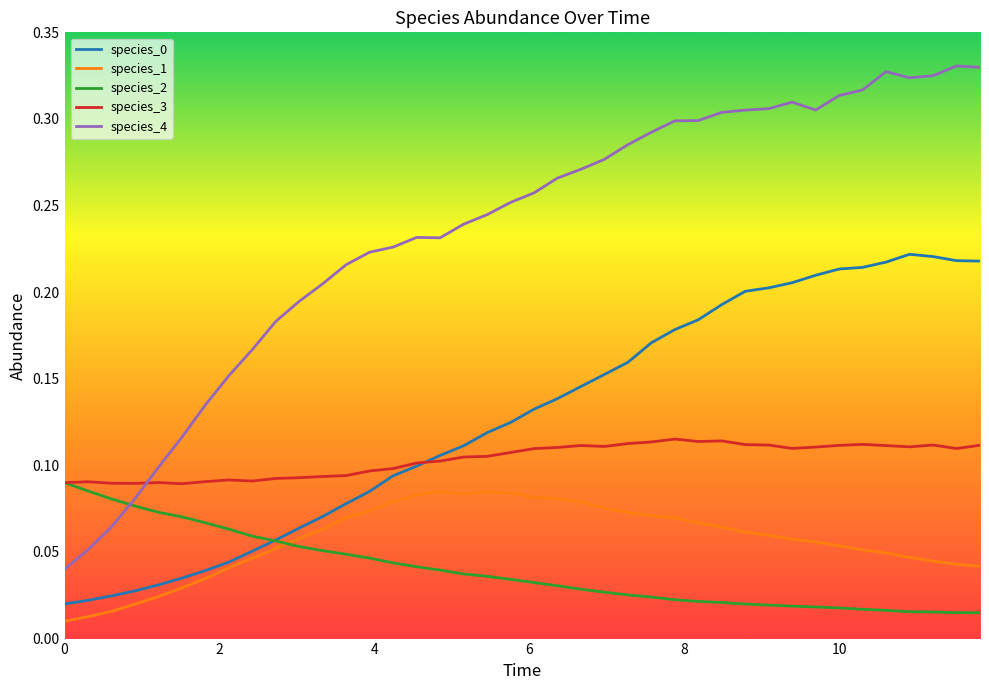

Which series has the largest total across all categories?

species_4